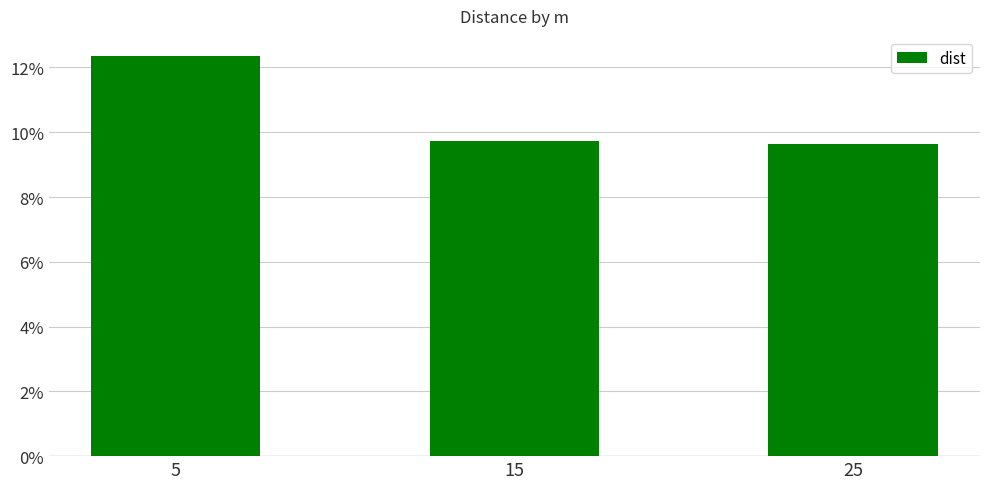

Reading left to right, transcribe all the data shown in this chart.

5=0.1	15=0.1	25=0.1